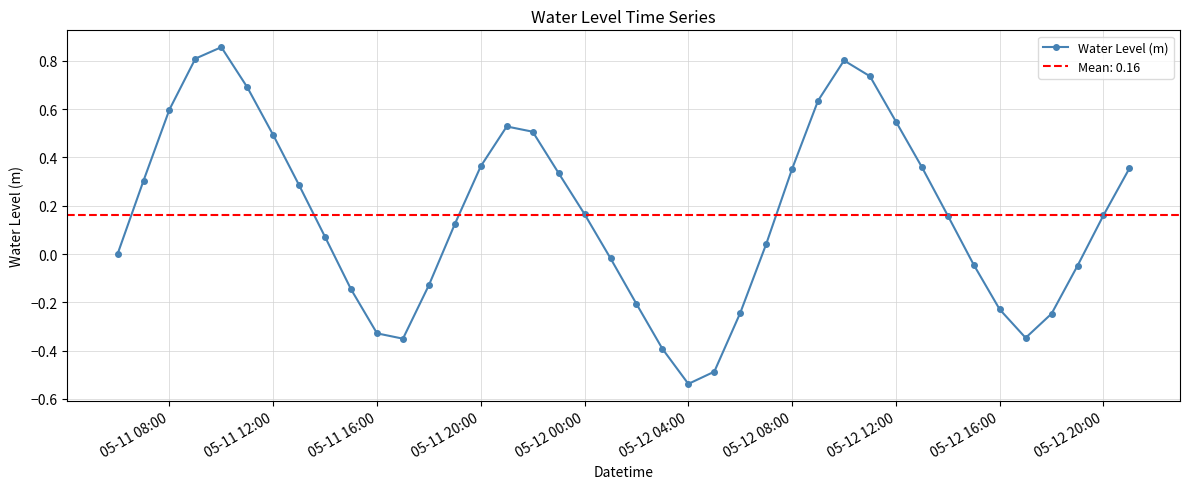

What is the difference between the second highest and second lowest values?

1.3